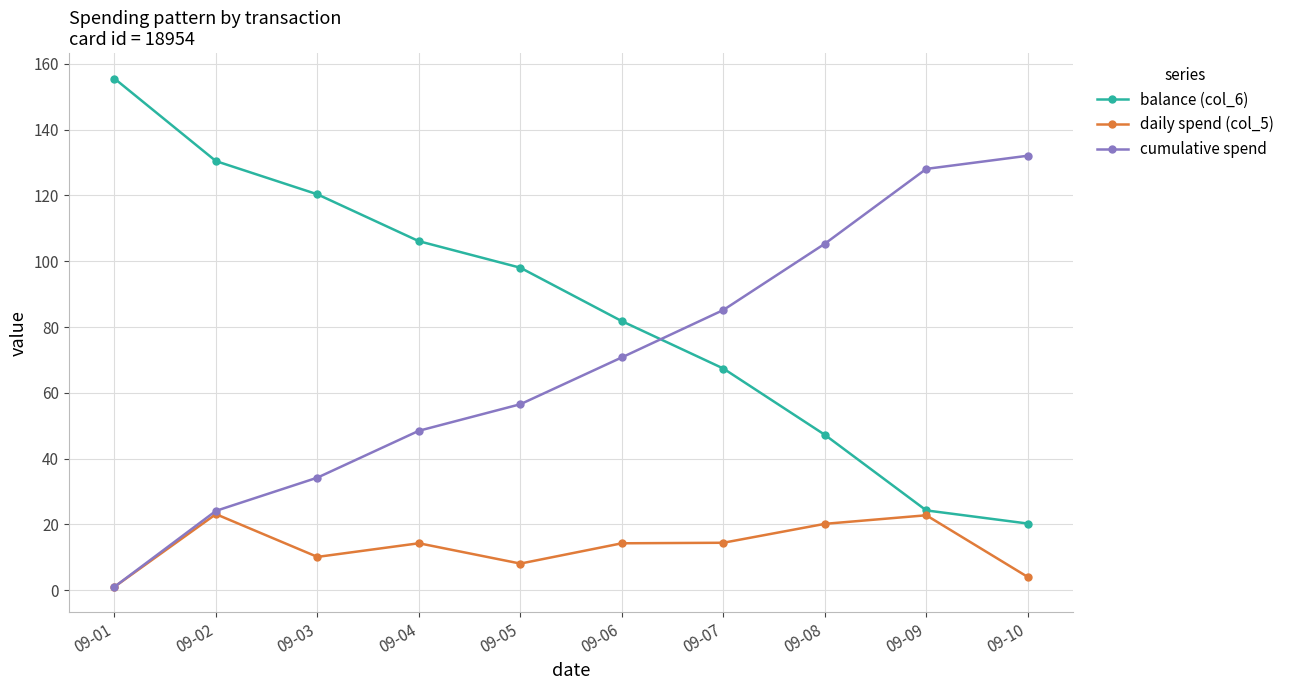

At which label is balance (col_6) closest to 87?

09-06